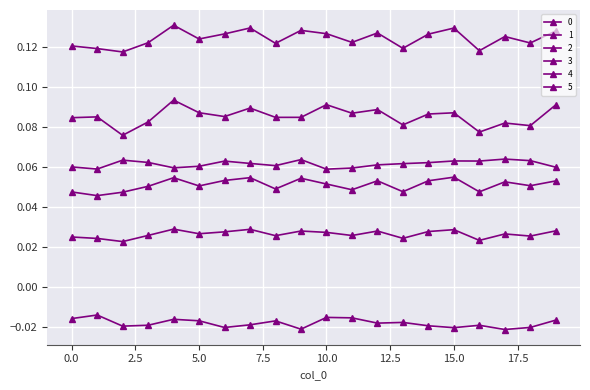

How many data points does each series have?

20